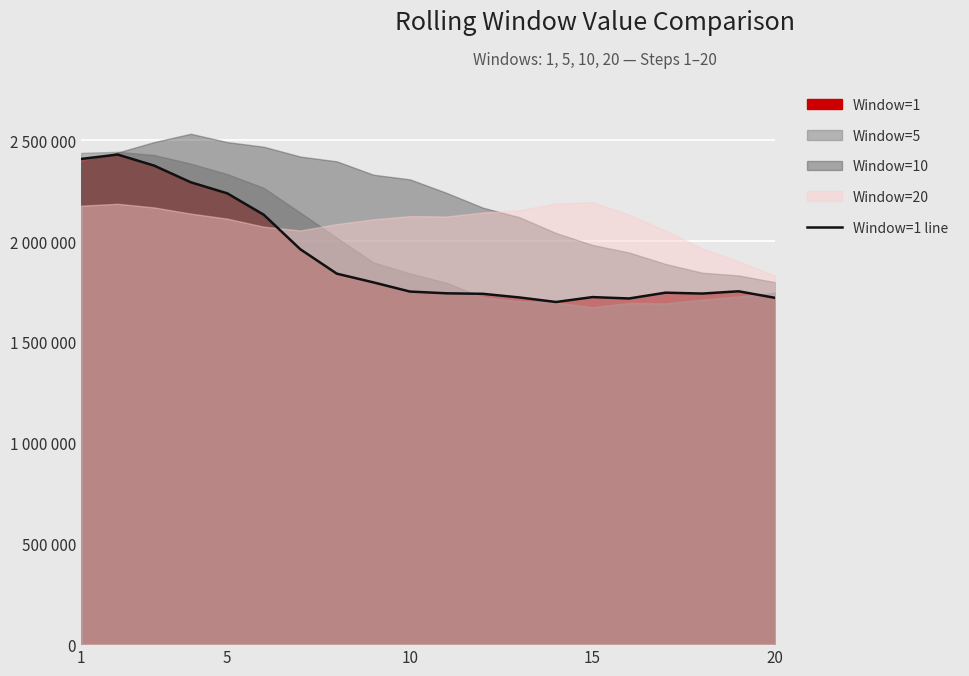

Is it true that the value at 8 is 1795625?

True